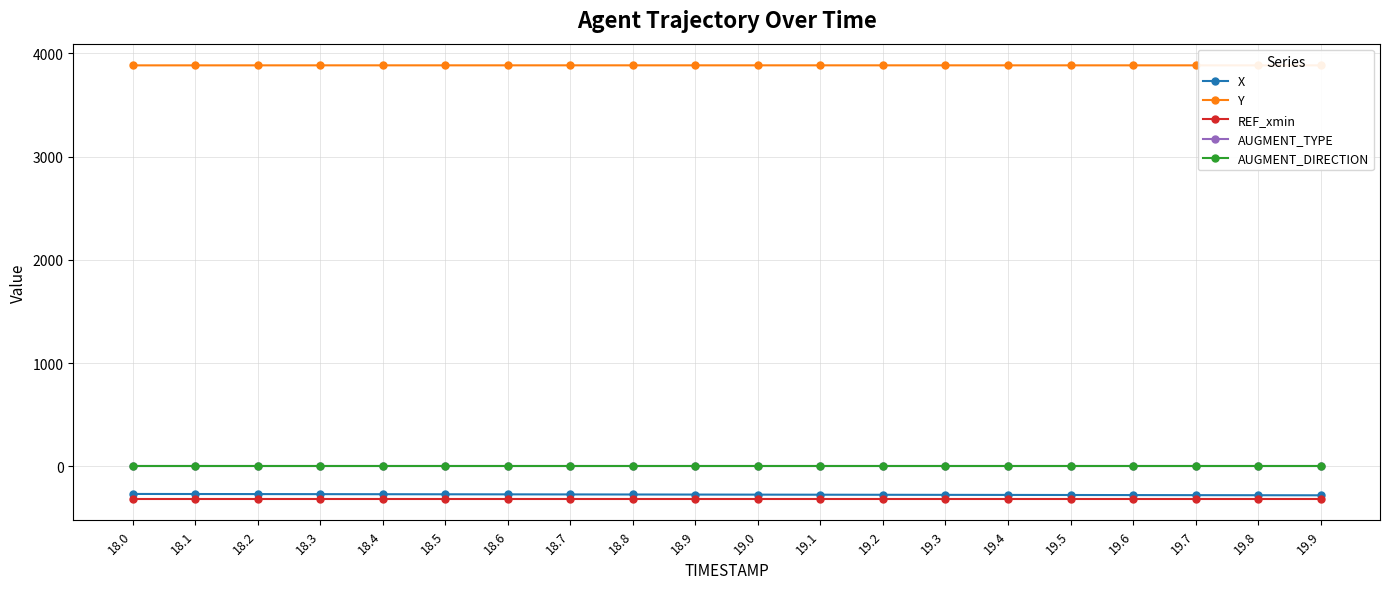

The value of AUGMENT_TYPE at 19.6 is 0.0. True or false?

True